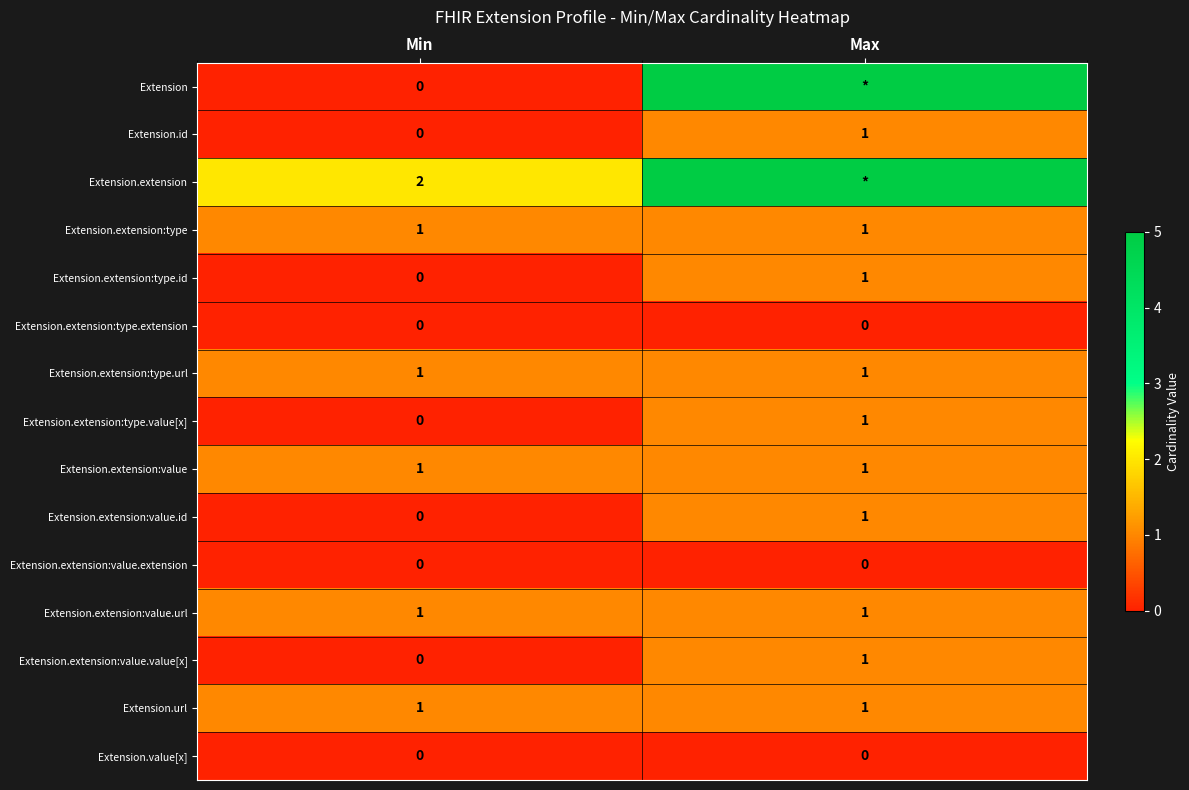

Count the number of data series in this chart.

15